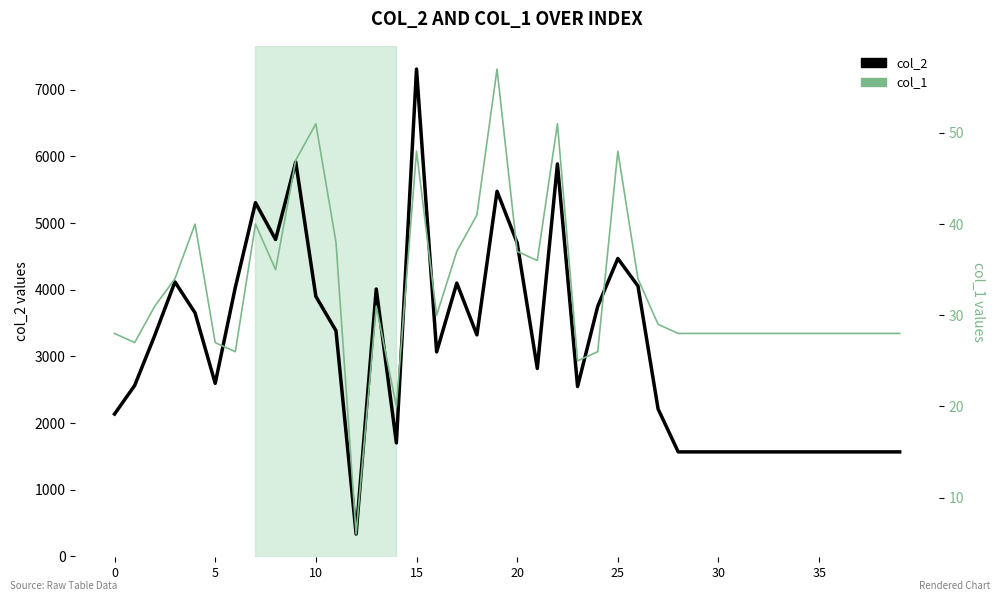

List the series in order of their peak value, lowest first.

col_1, col_2